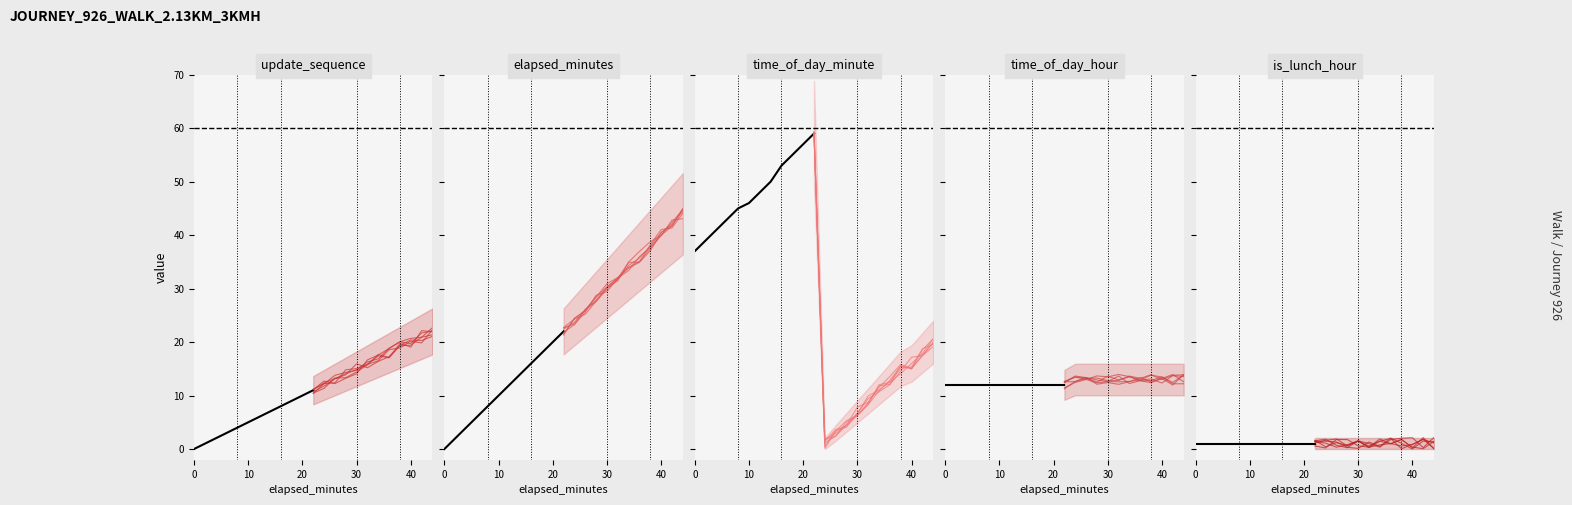

How many lines are shown in the chart?

6